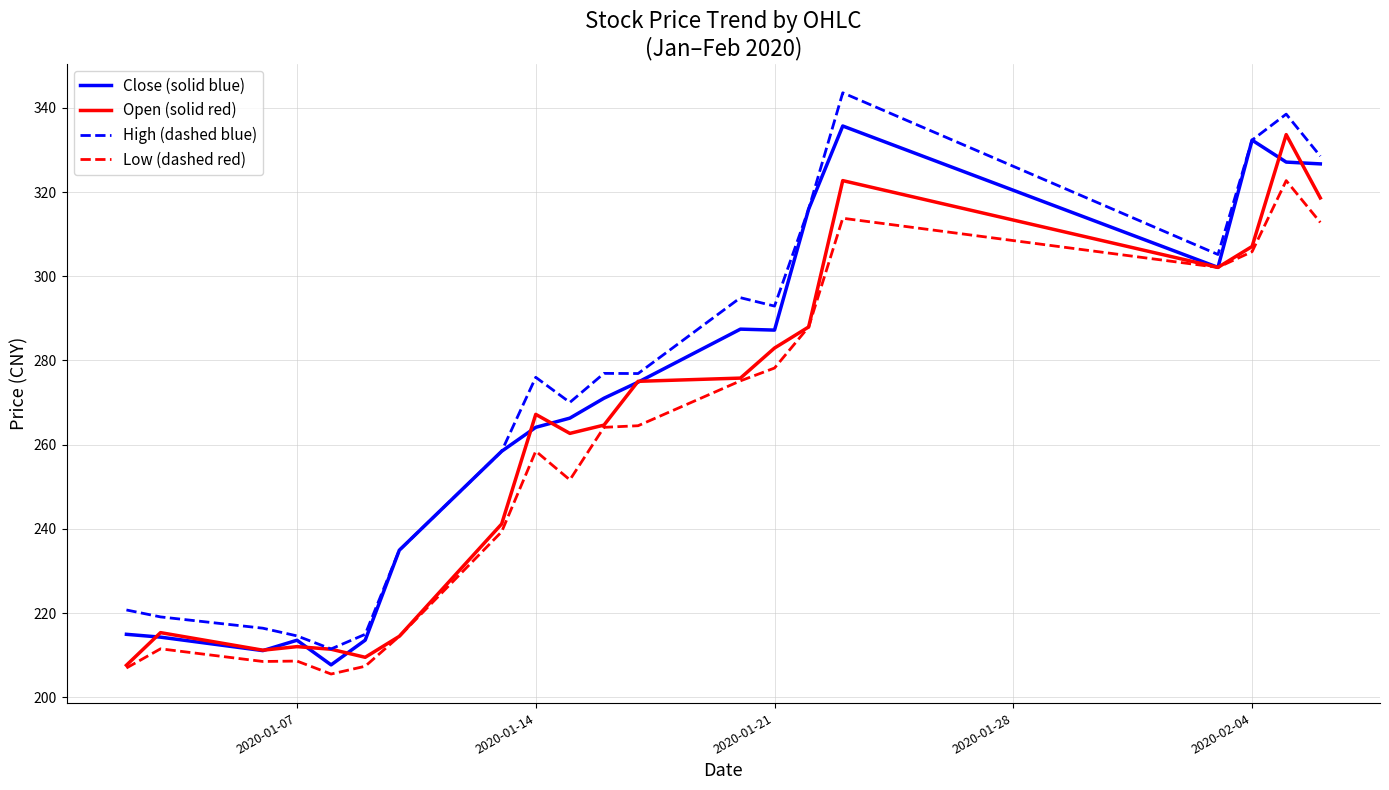

What is the greatest value displayed?

343.6